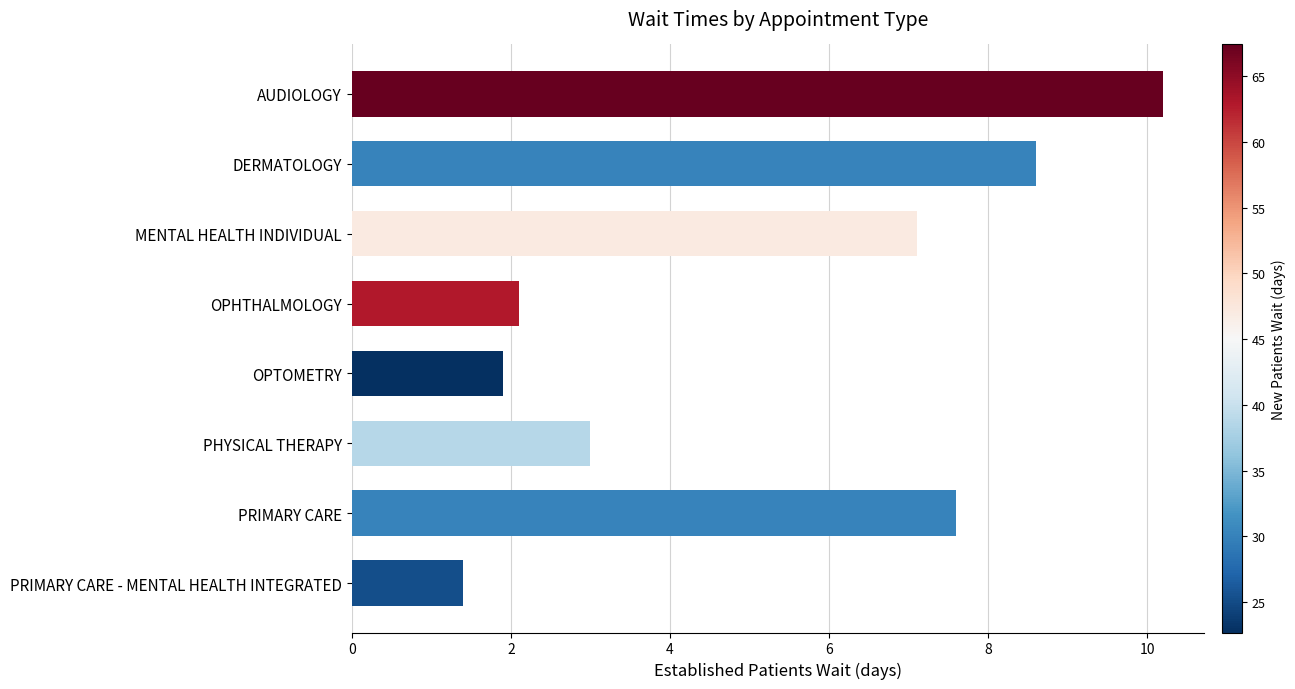

Count the number of data series in this chart.

1